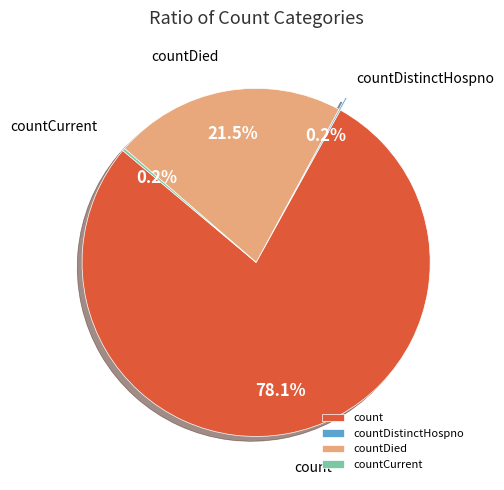

Do count and countDied together represent more than half of the pie?

Yes